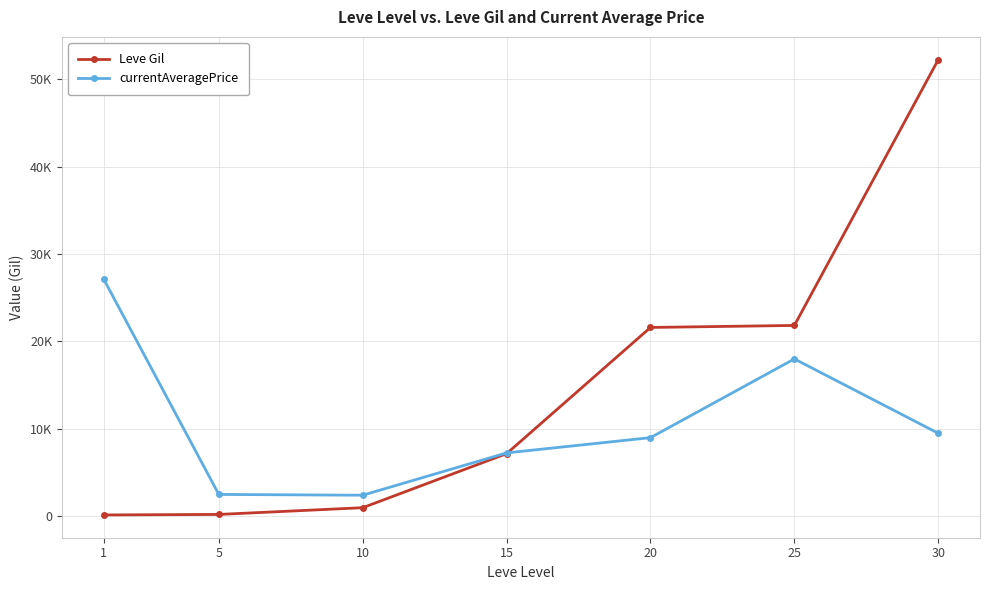

What is the value of the Leve Gil point at the 7th from the left?

52220